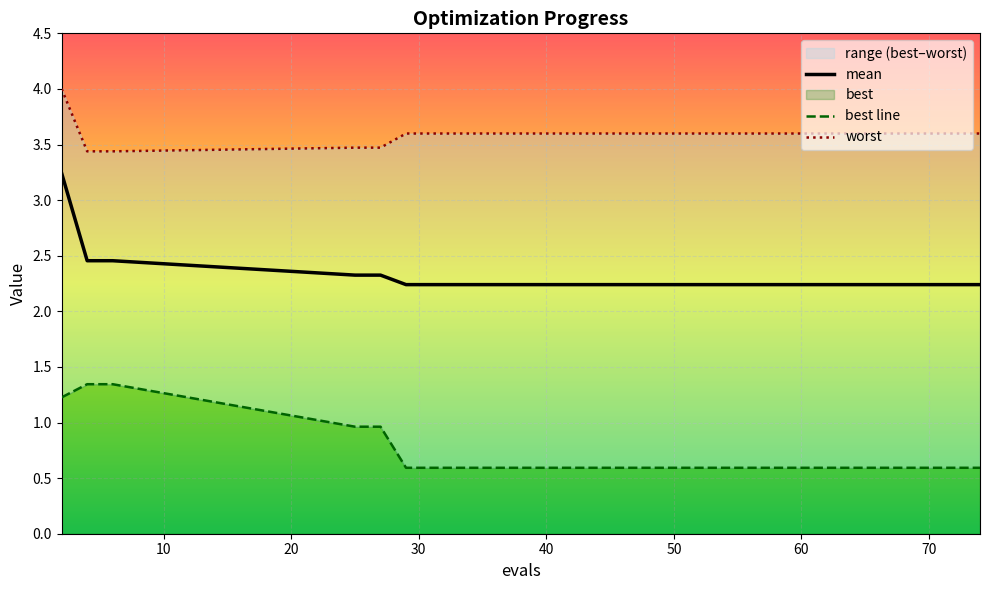

List the series in order of their peak value, lowest first.

best line, mean, worst